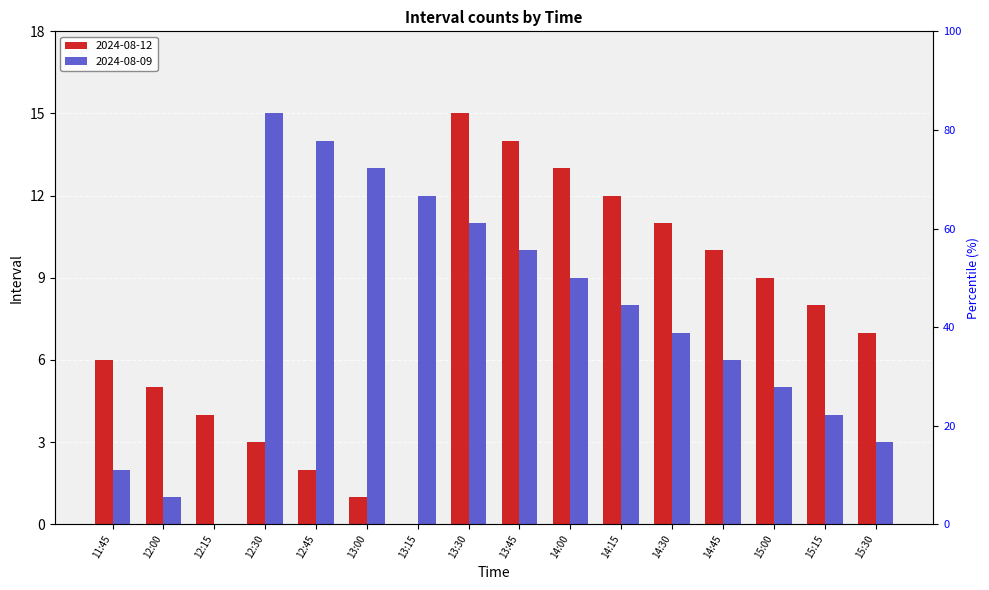

What are all the series names shown in the legend?

2024-08-12, 2024-08-09